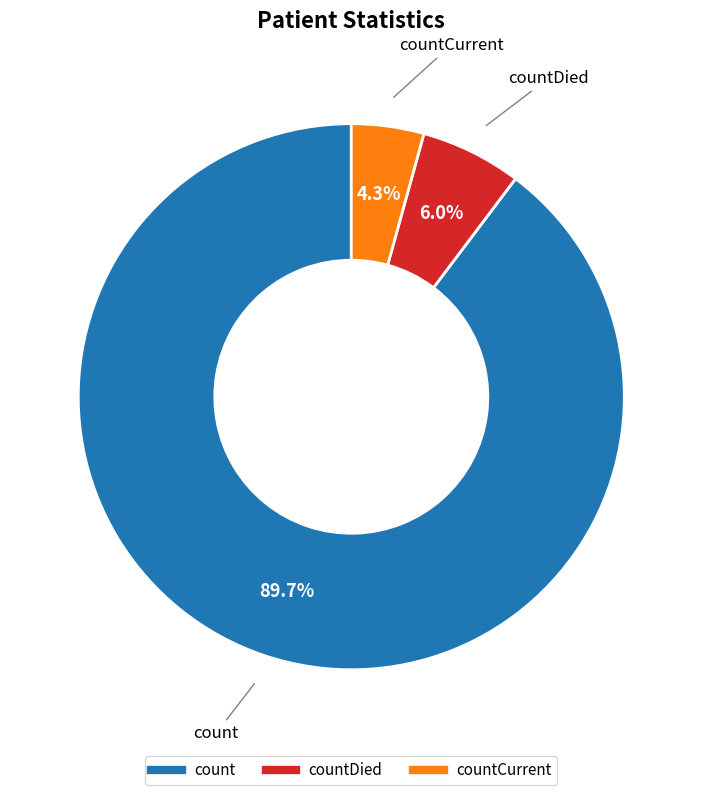

How many slices are in this pie chart?

3